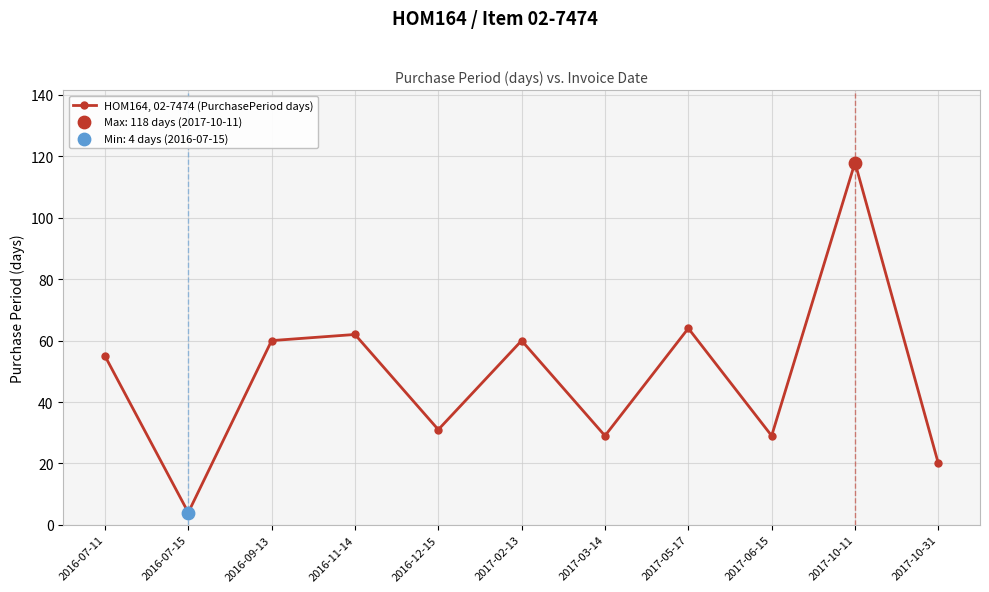

Approximately how many times larger is the value at 2017-10-31 compared to 2016-07-11?

0.4